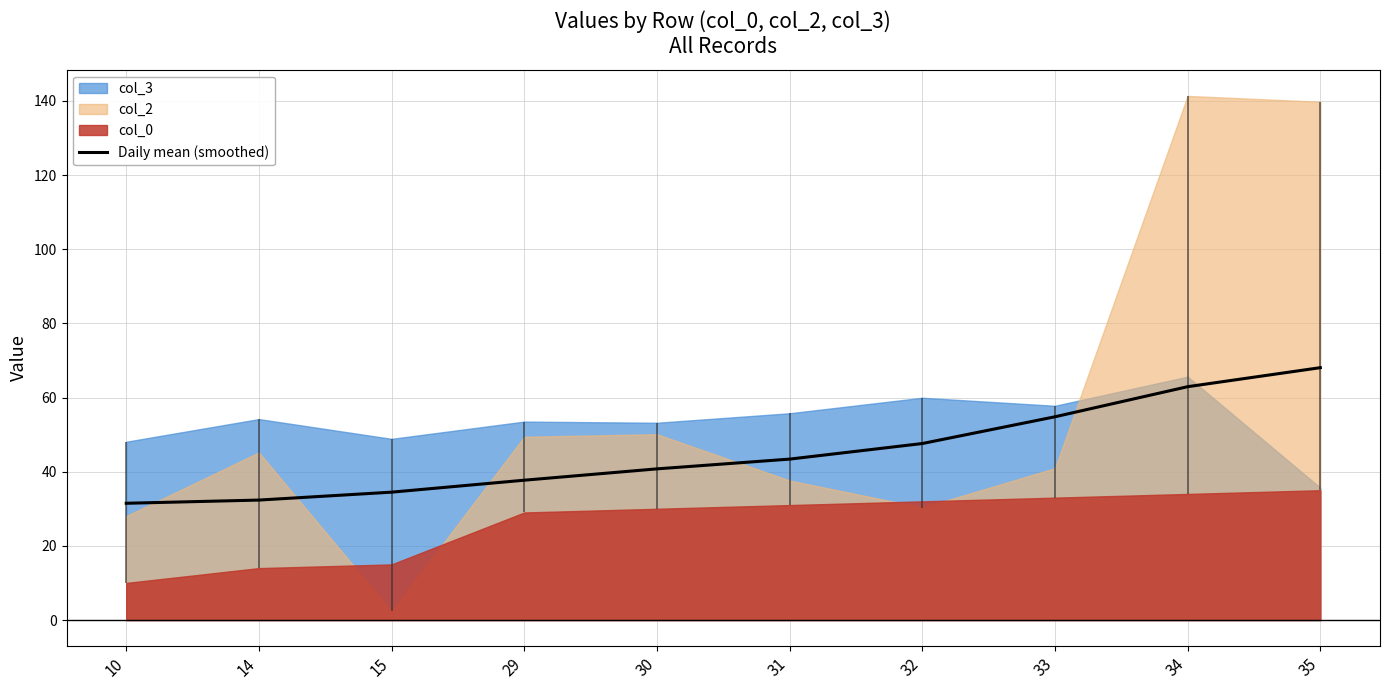

Does the chart have visible grid lines?

Yes